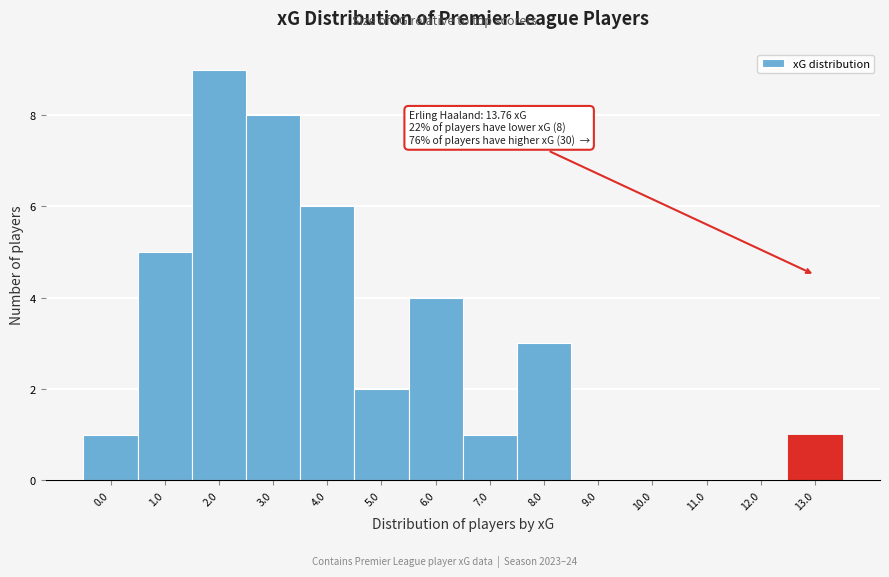

Reading left to right, list all the values displayed in this chart.

0.0=1	1.0=5	2.0=9	3.0=8	4.0=6	5.0=2	6.0=4	7.0=1	8.0=3	9.0=0	10.0=0	11.0=0	12.0=0	13.0=1